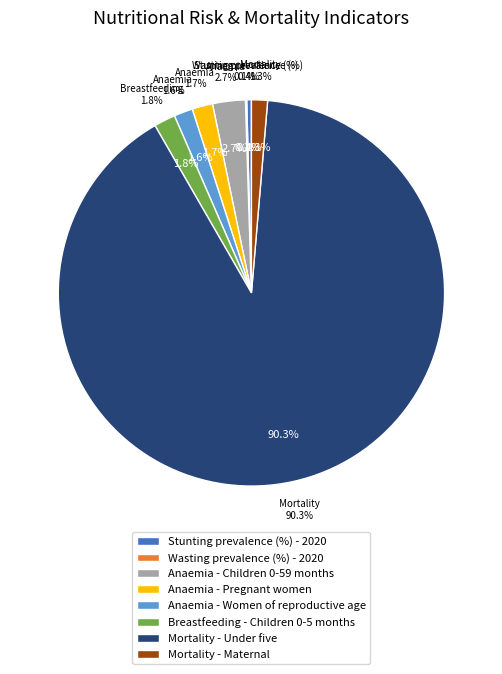

What portion of the pie excludes Anaemia - Pregnant women?

98.3%